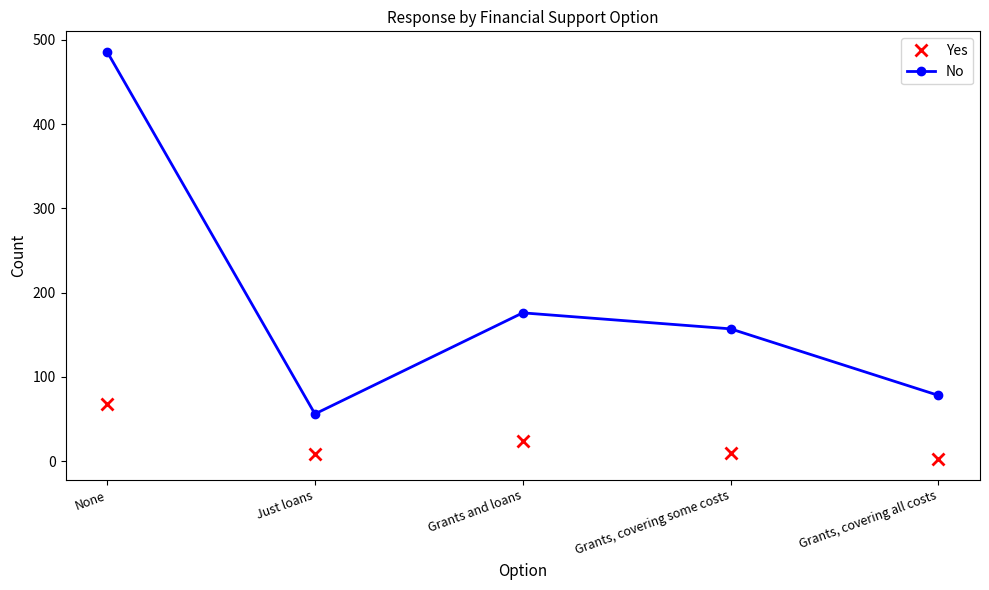

How many data points does each series have?

5